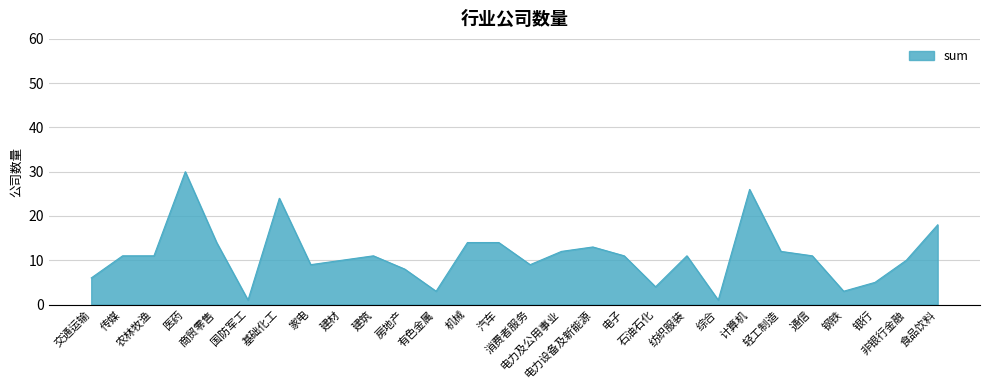

What is the difference between the maximum and minimum values?

29